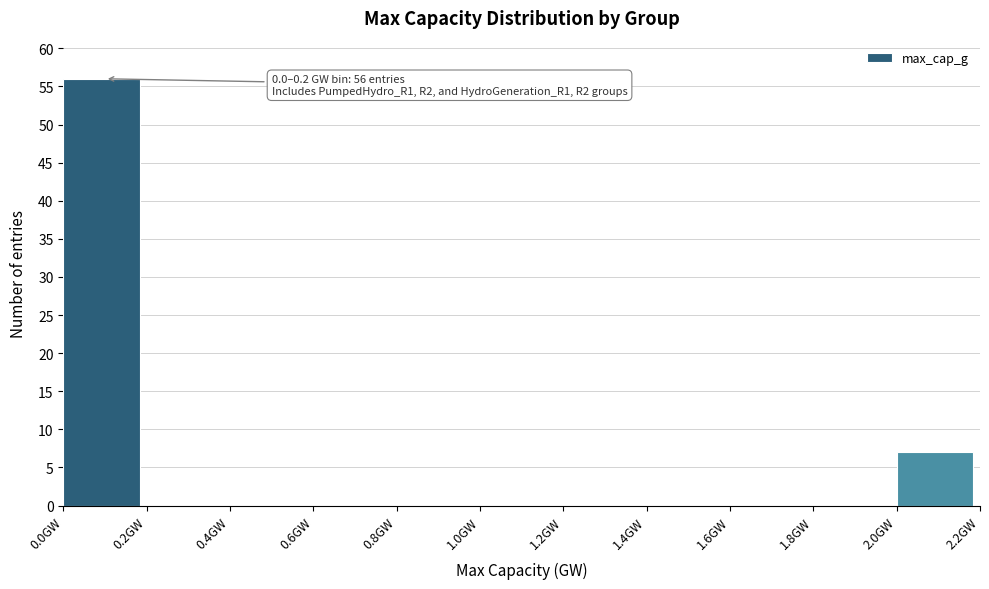

Which range on the x-axis has the tallest bar?

0.0 to 0.2